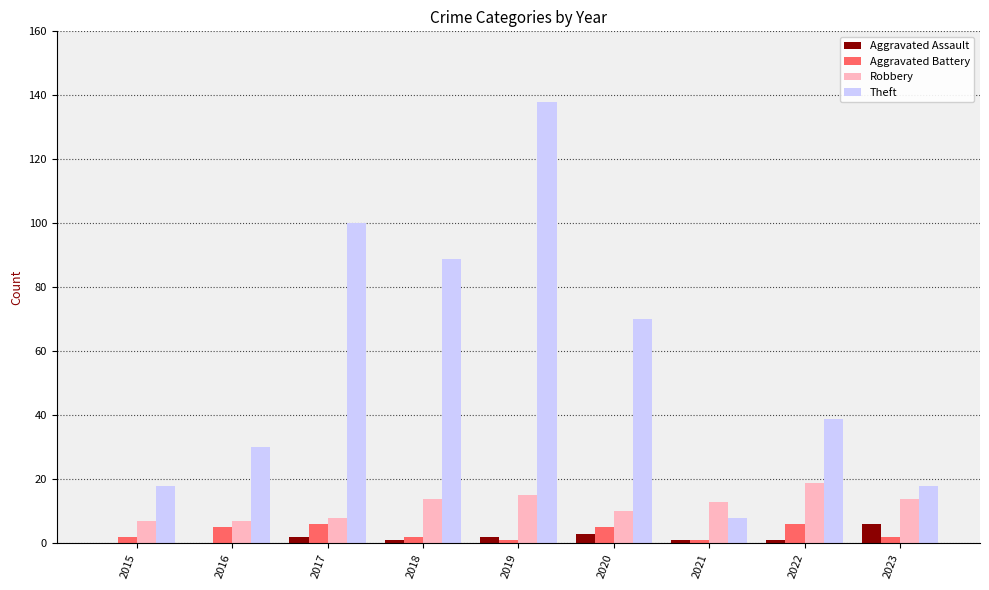

Between 2017 and 2021, which series saw the biggest shift?

Theft